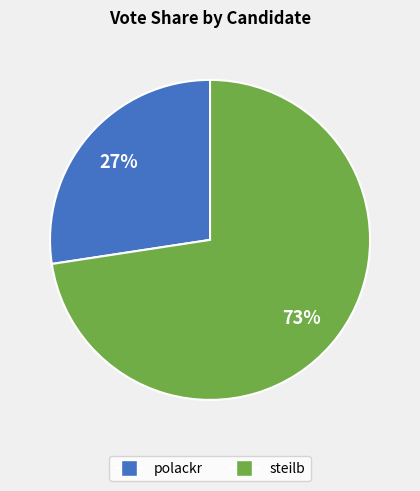

Approximately how many times larger is the value at polackr compared to steilb?

0.4